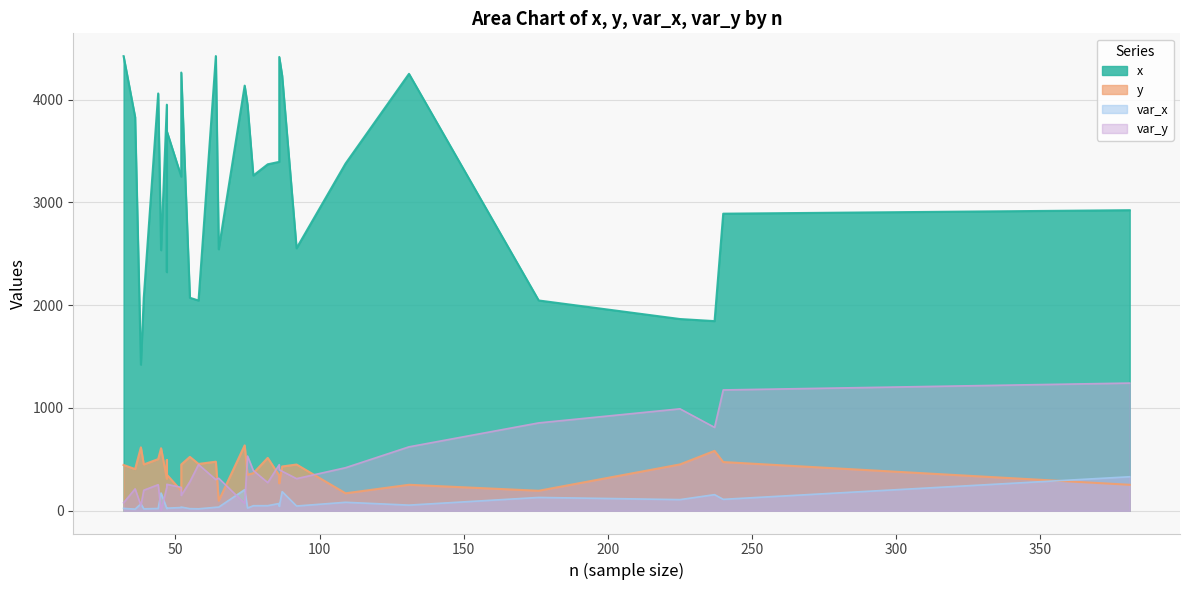

How many categories are shown in the chart?

30